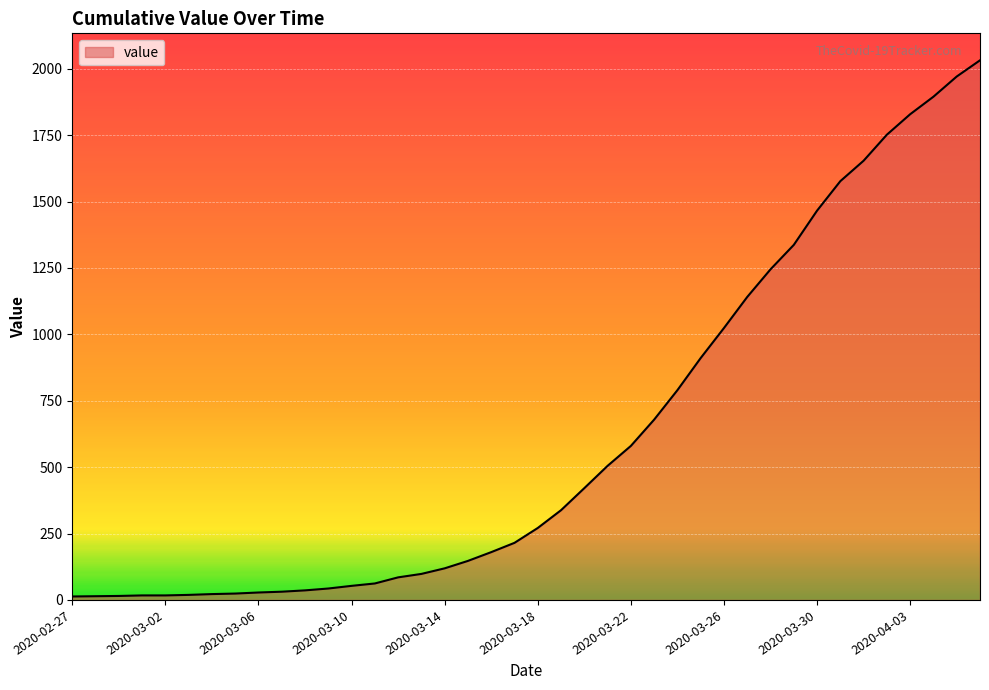

What is the maximum value shown in the chart?

2032